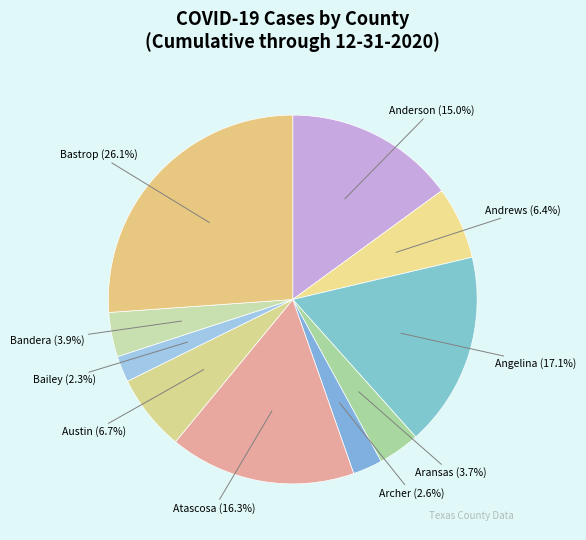

How many slices are in this pie chart?

10